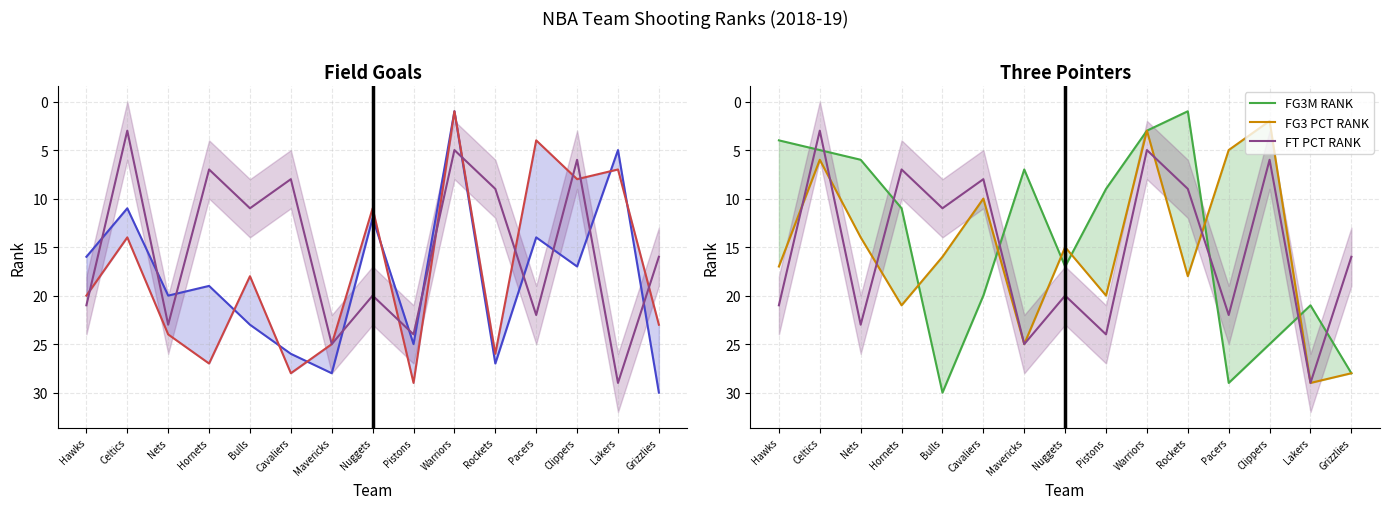

How many intersections are there between FGM RANK and FT PCT RANK?

11